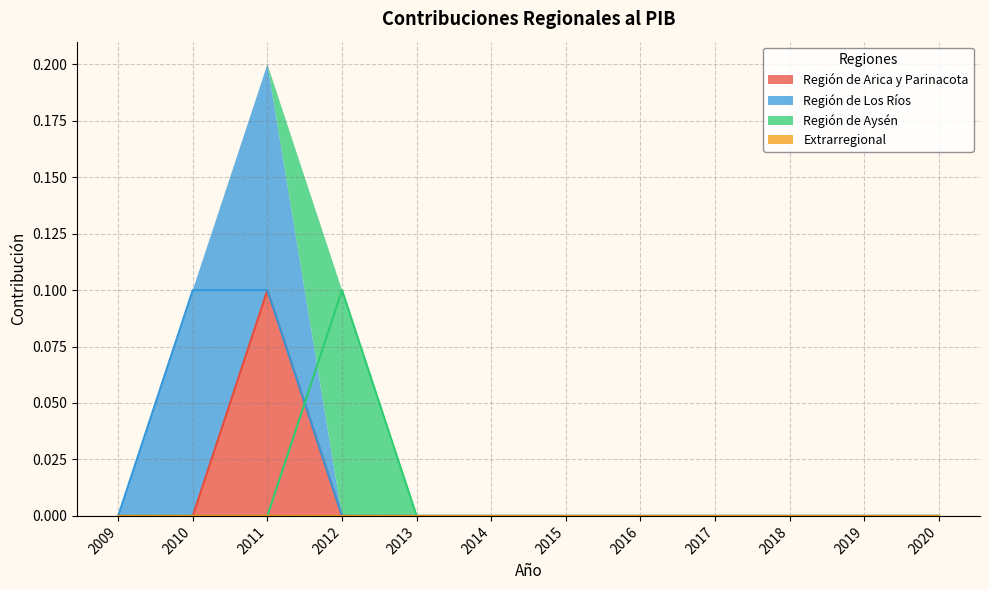

The value of Región de Aysén at 2010 is 0.0. True or false?

True